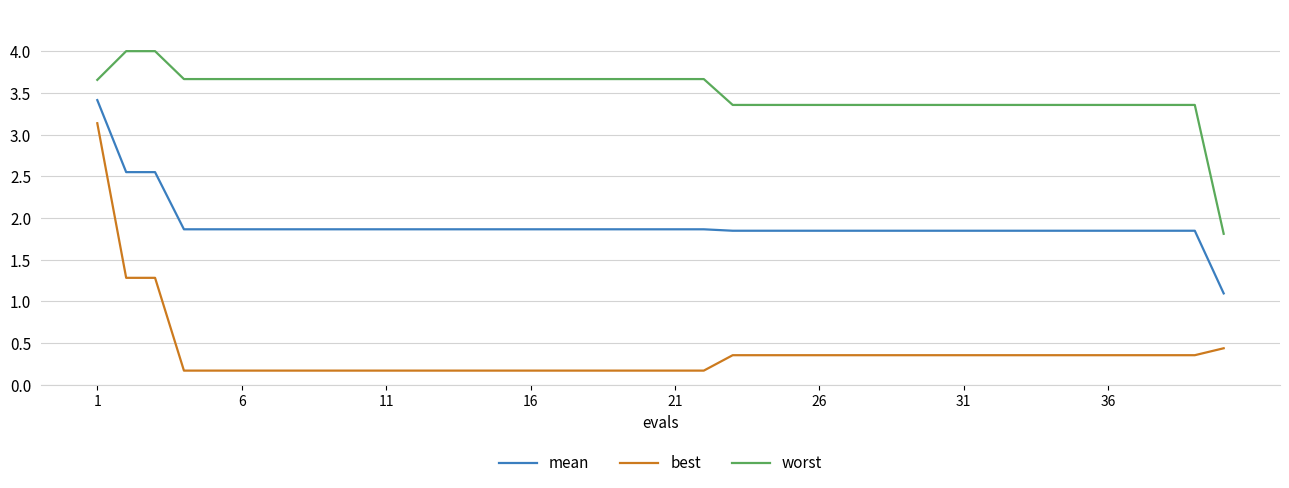

Which series has the widest spread of values?

best